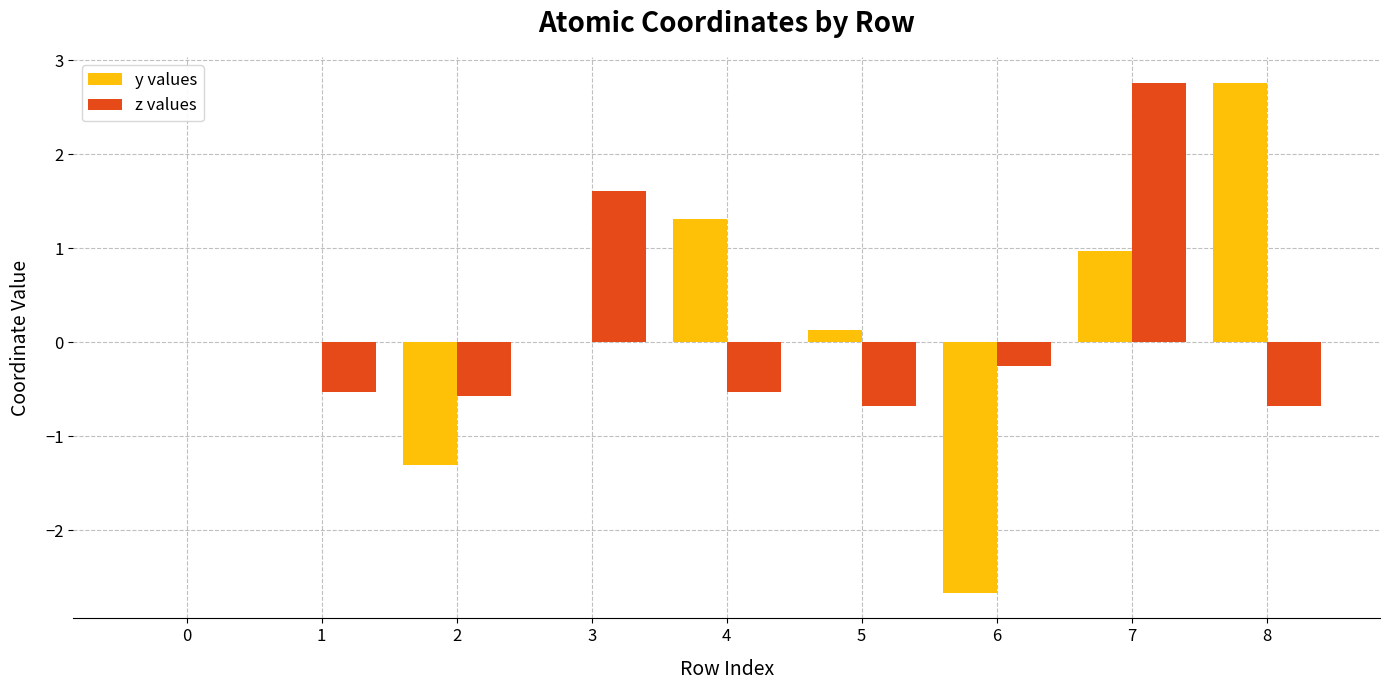

Which series changed the most between 1 and 7?

z values